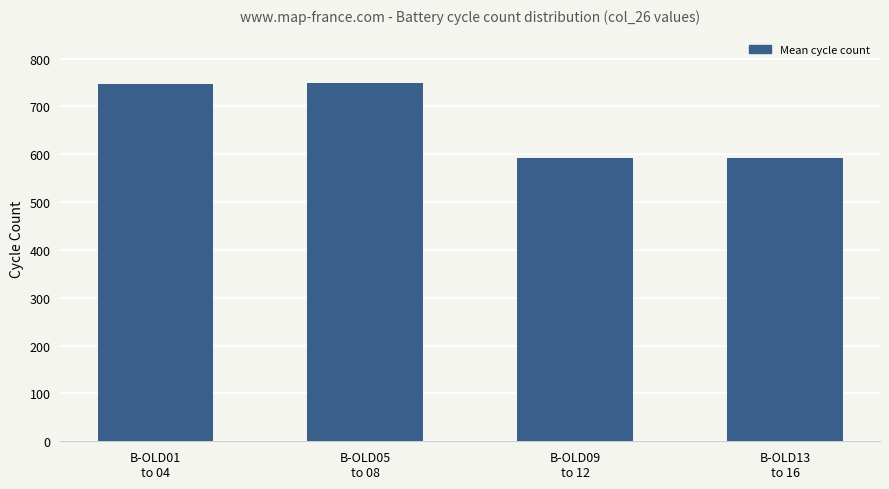

What is the value of the 4th bar from the left?

592.0